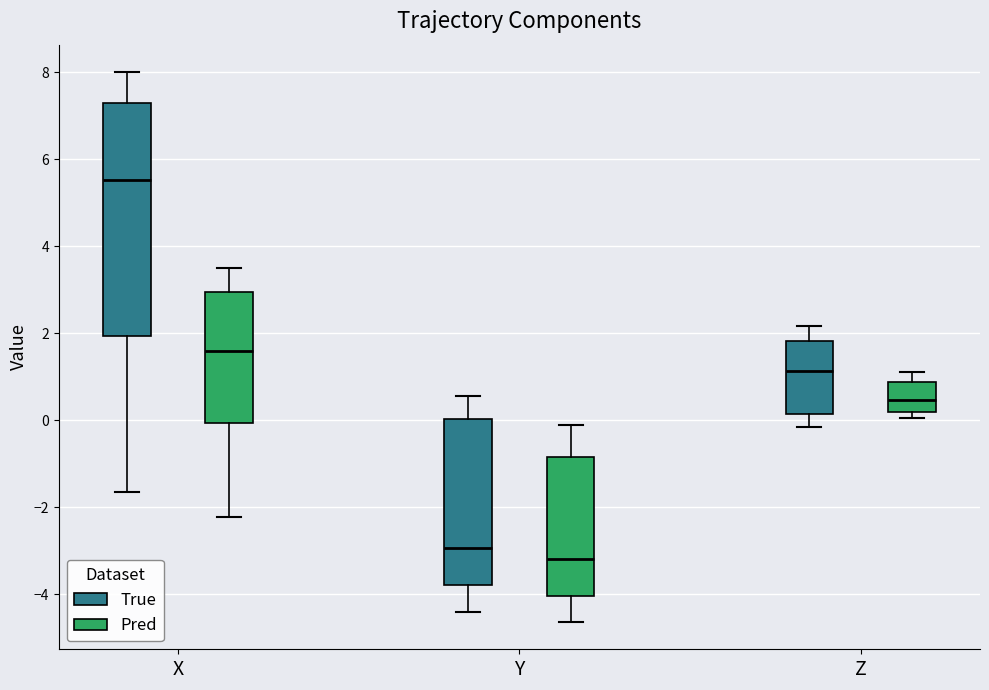

Where is the upper edge of the box for Y (True) on the y-axis? The values are not printed on the chart, so give them approximately, as read against the axis.

0.0